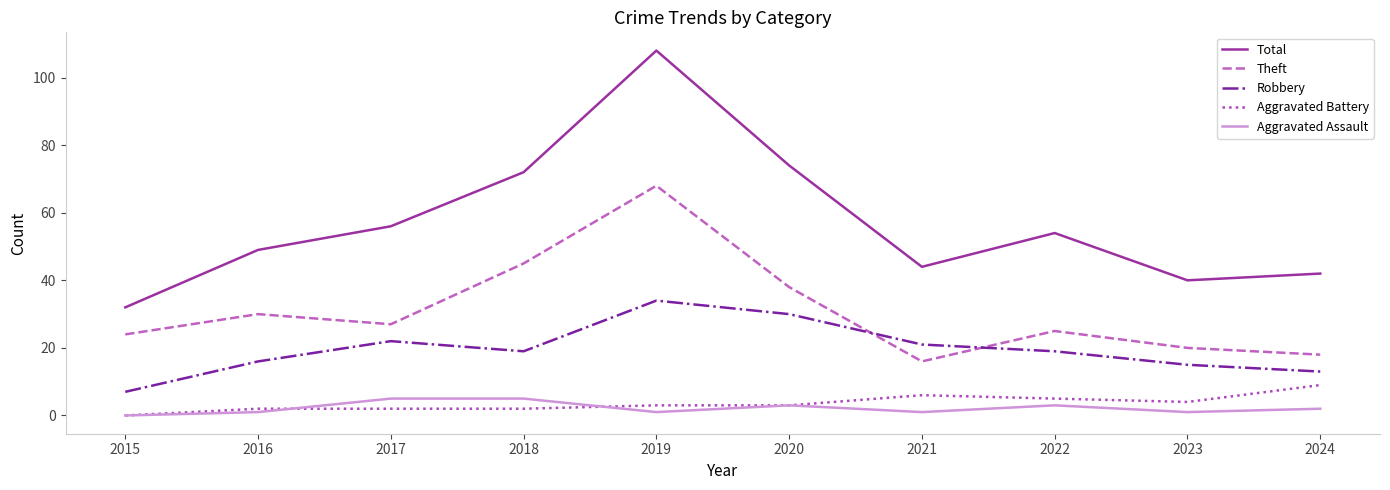

What is the spread (max minus min) of values at 2024?

40